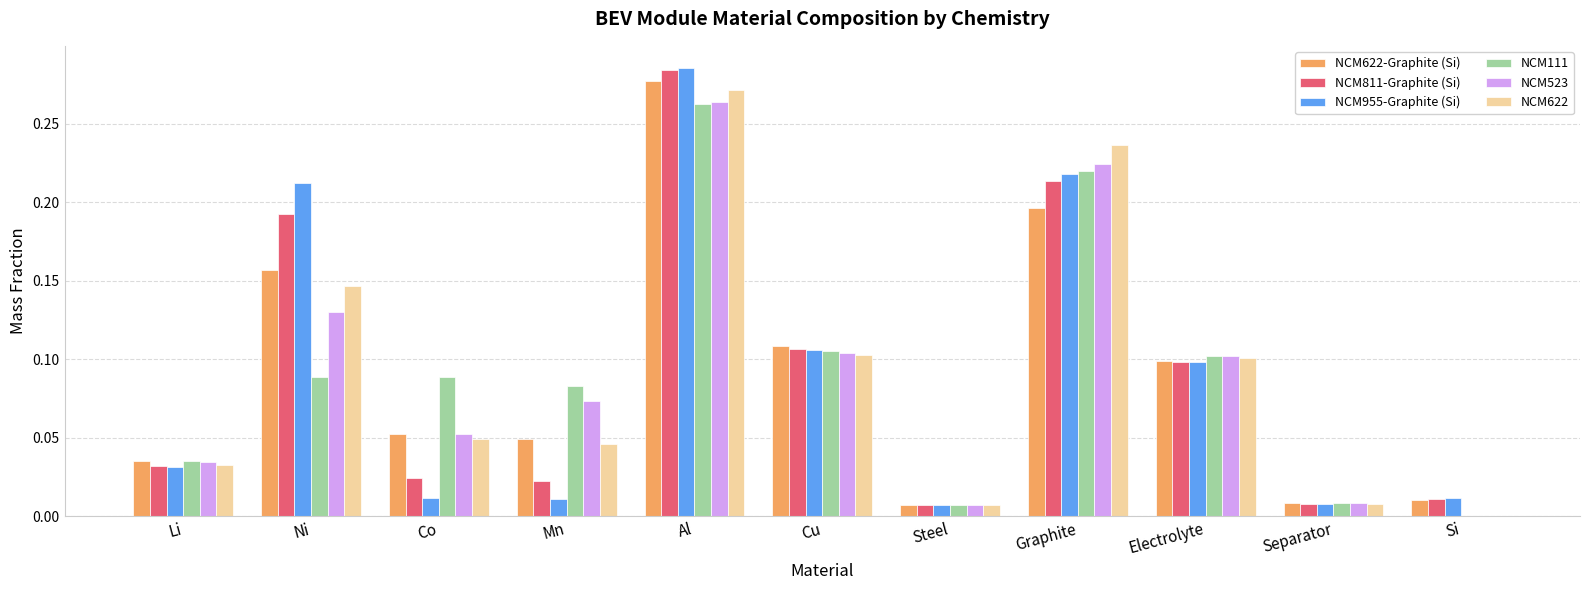

Which category has the highest value in the NCM523 series?

Al